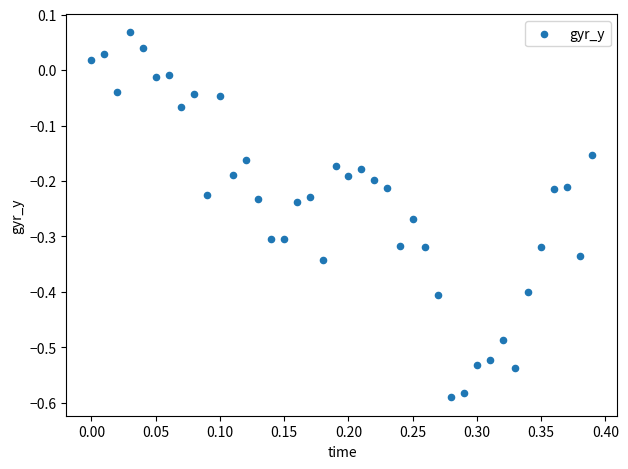

What is the range of X values (max minus min)?

0.4